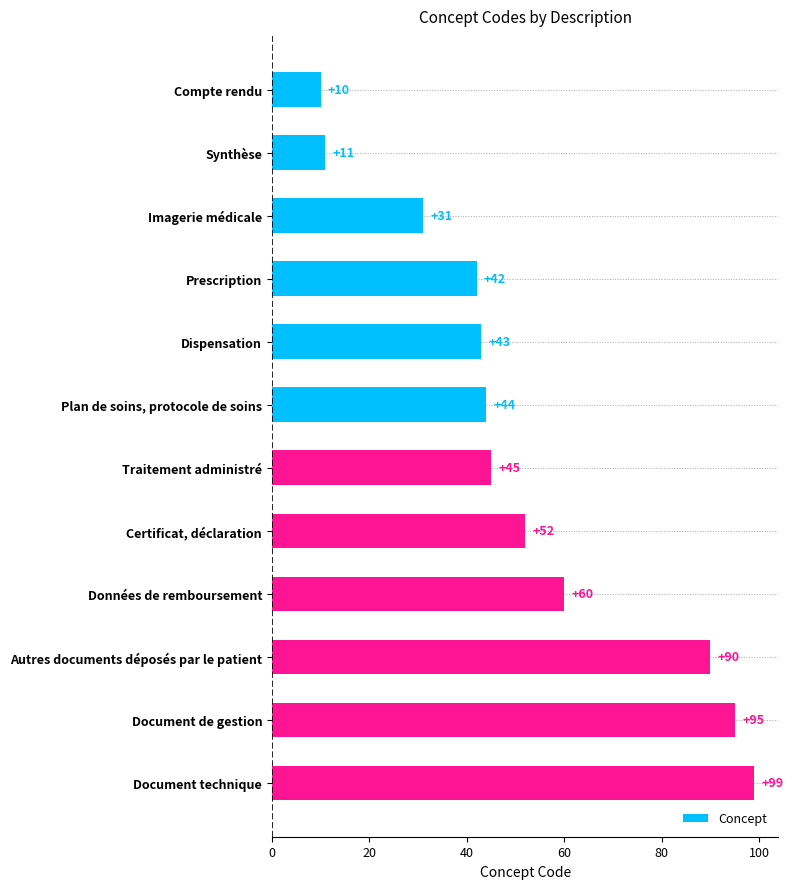

List the labels in order of value, smallest first.

Compte rendu, Synthèse, Imagerie médicale, Prescription, Dispensation, Plan de soins, protocole de soins, Traitement administré, Certificat, déclaration, Données de remboursement, Autres documents déposés par le patient, Document de gestion, Document technique